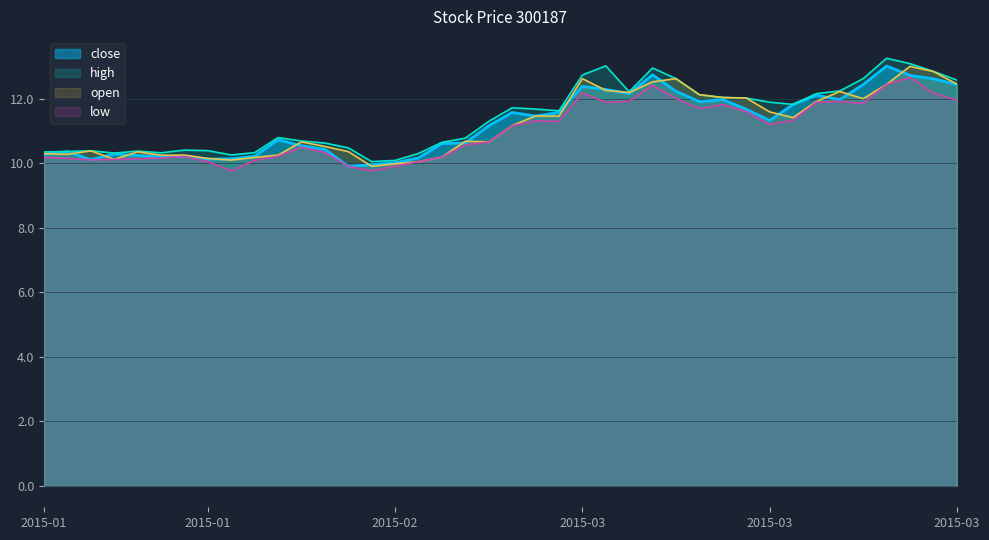

Rank the series by their maximum value, from highest to lowest.

high, close, open, low